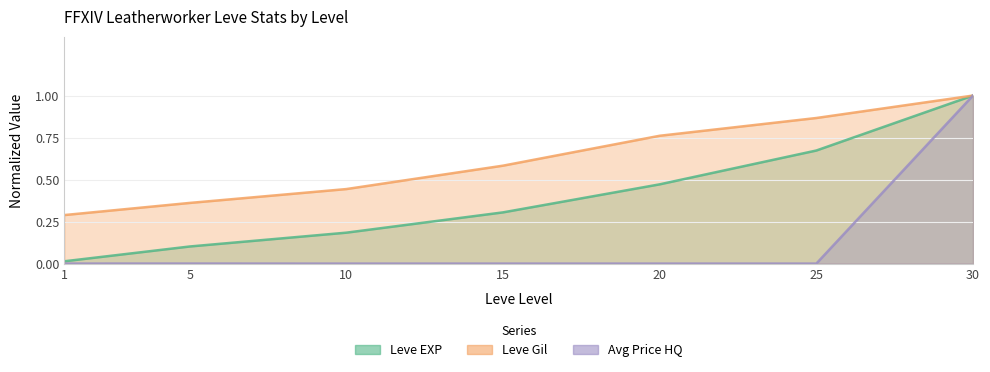

What is the average value of the Leve EXP series?

0.4